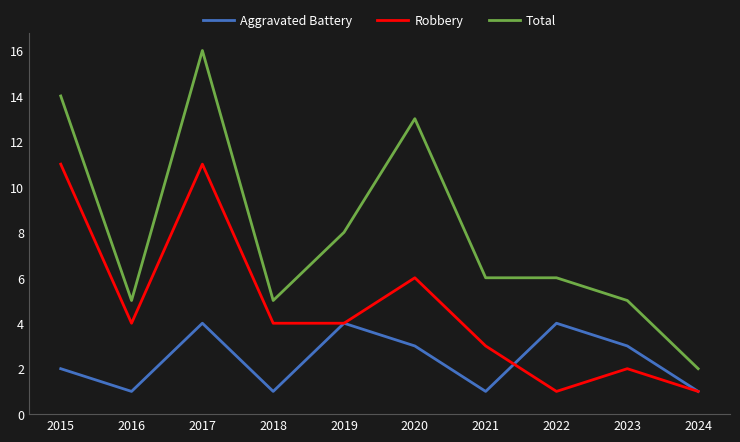

The Aggravated Battery series shows 2 at 2022. True or false?

False